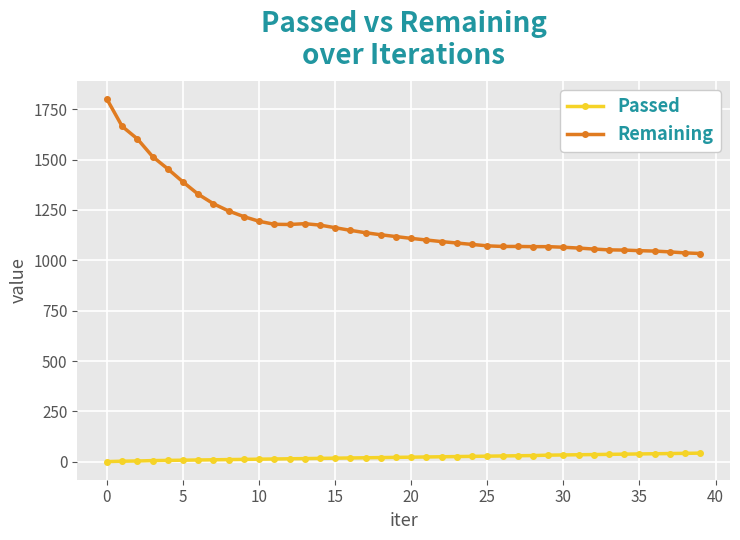

True or false: Passed and Remaining cross at least once.

False